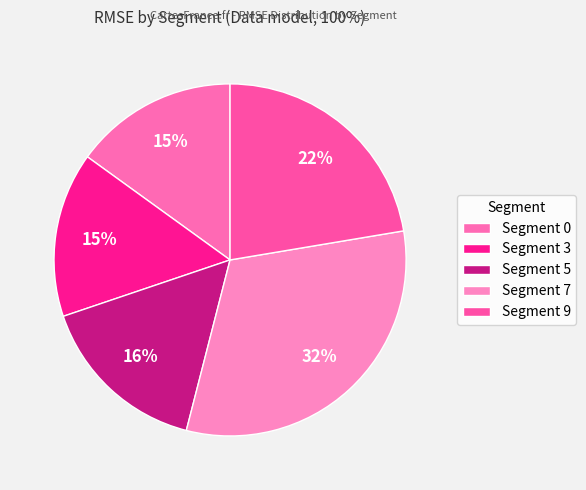

The Segment 7 slice represents 46% of the pie. True or false?

False